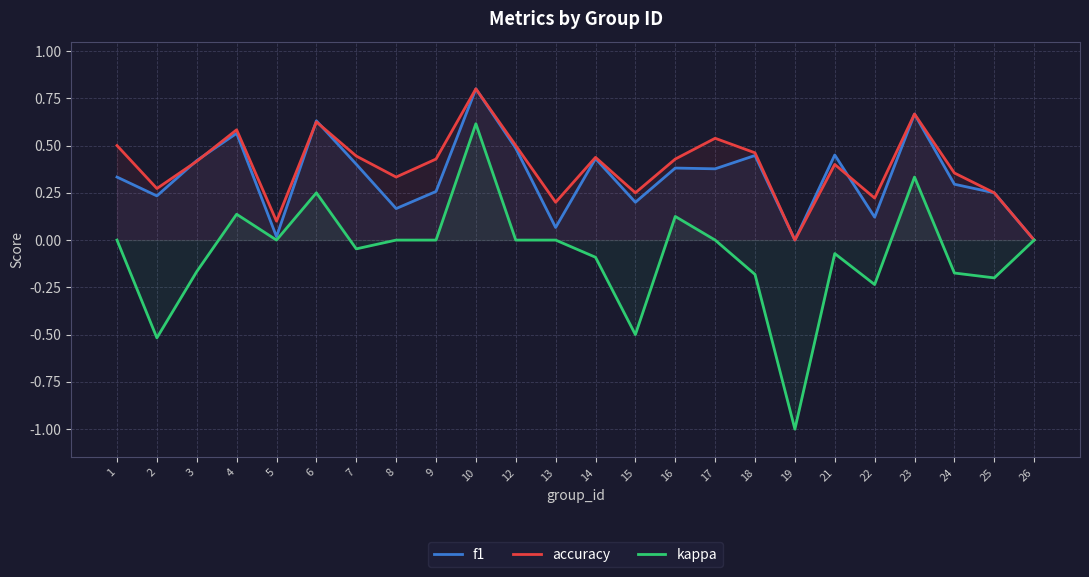

Which series ends up on top after the final intersection of accuracy and f1?

accuracy